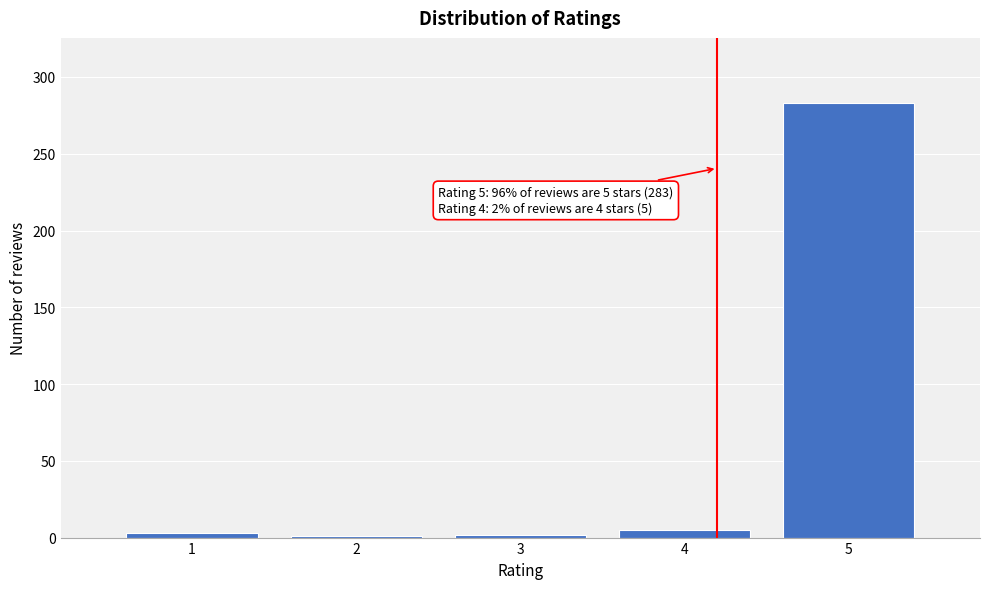

What is the average value?

59